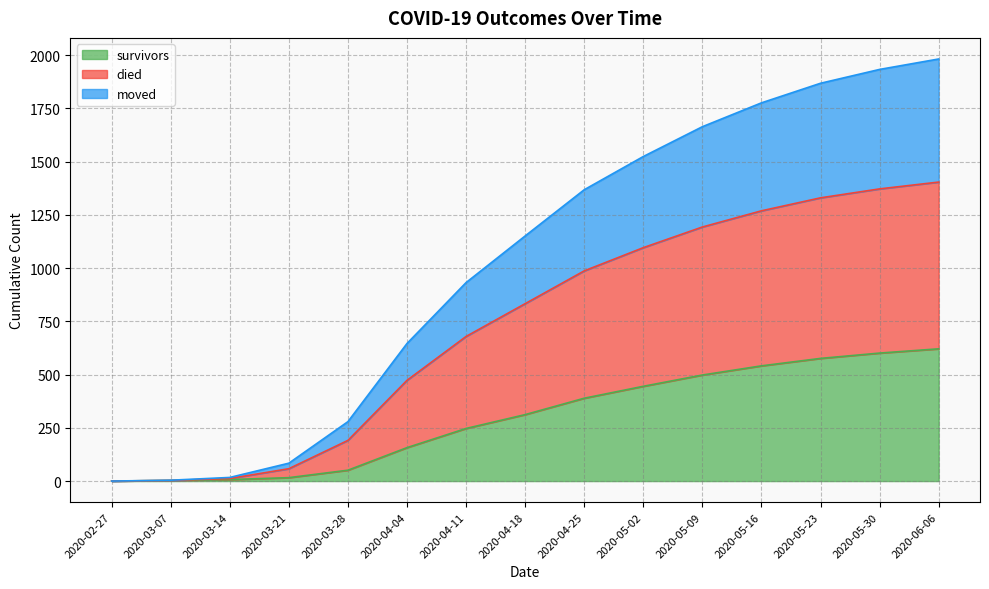

Reading left to right, transcribe all the data shown in this chart.

survivors: 0	3	7	16	51	157	247	312	389	445	498	541	576	601	621
died: 0	3	12	58	191	473	679	833	987	1096	1193	1269	1330	1372	1404
moved: 0	4	17	84	279	646	932	1151	1368	1524	1664	1776	1868	1933	1982